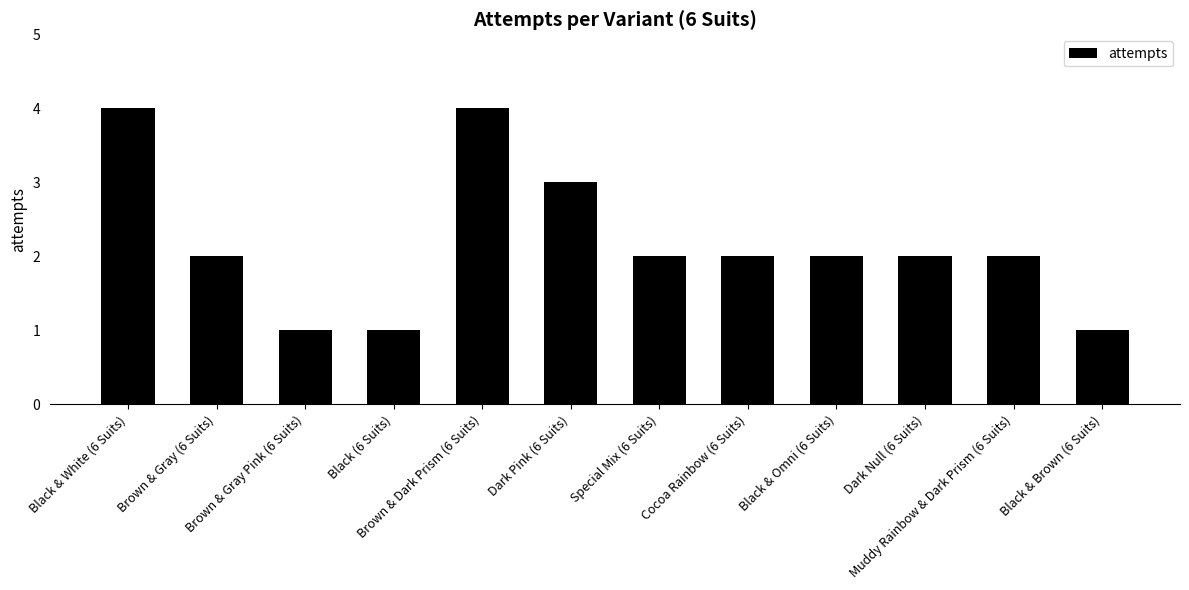

What is the difference between the maximum and minimum values?

3